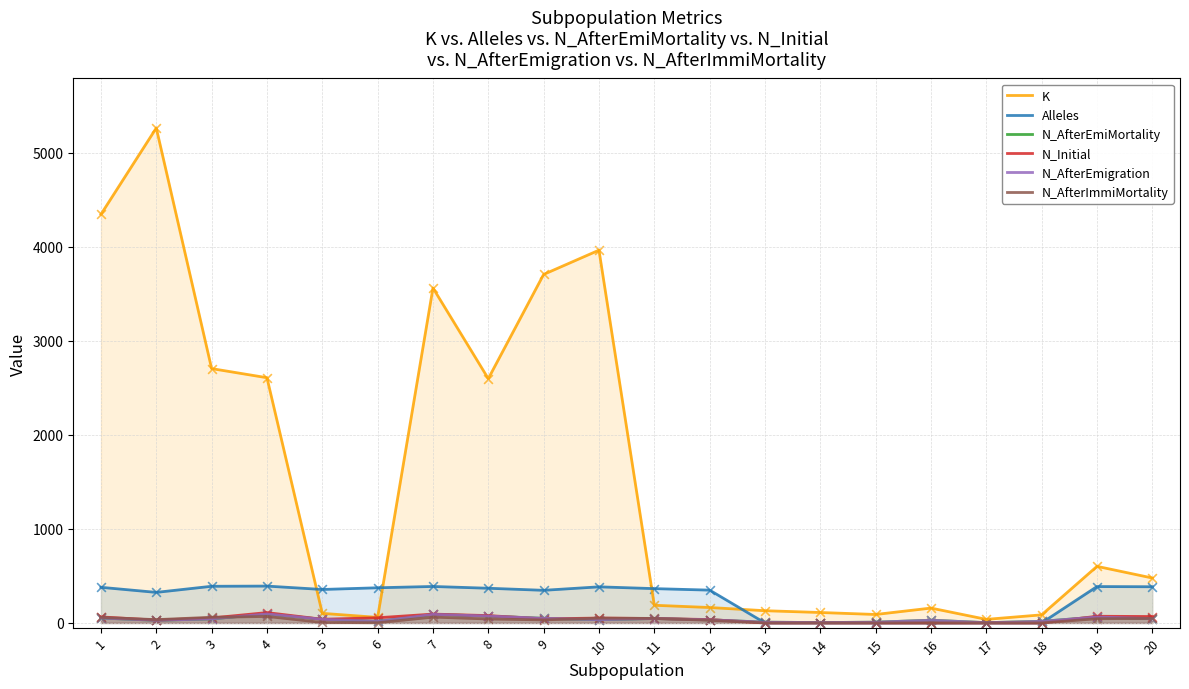

Which series has the largest Y range (max minus min)?

K